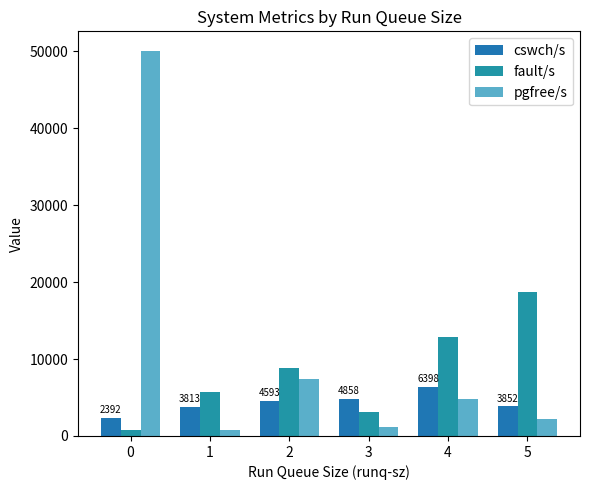

What is the average value of the cswch/s series?

4317.6